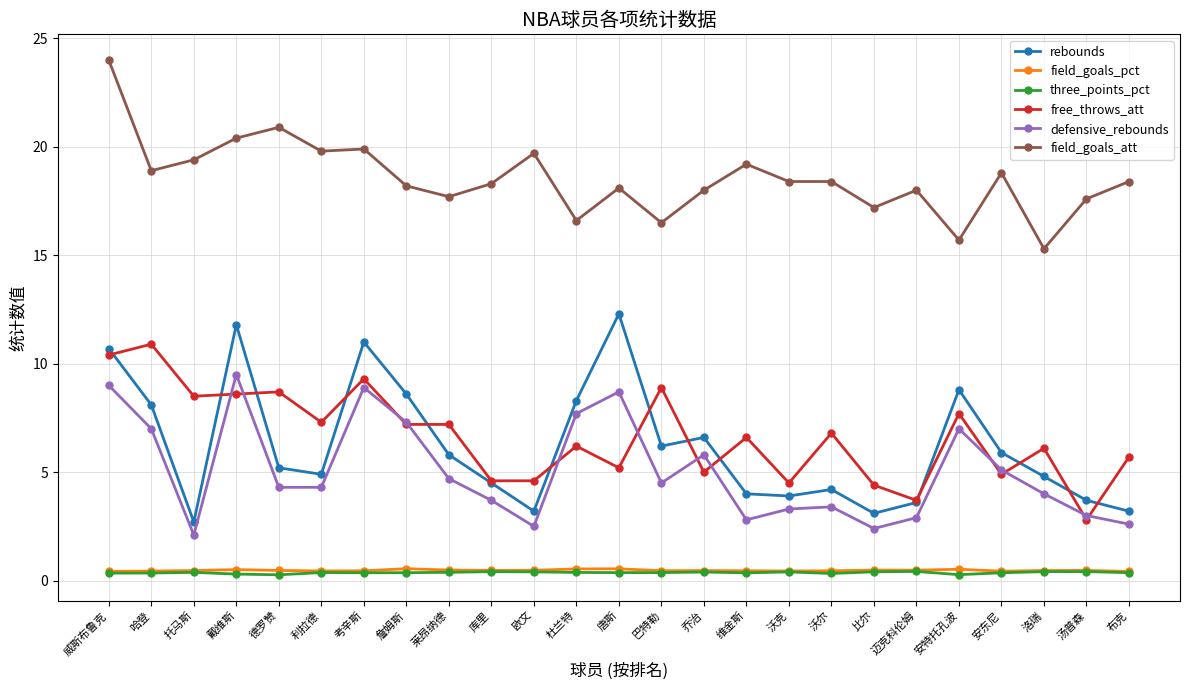

What is the label of the 7th point from the left?

考辛斯